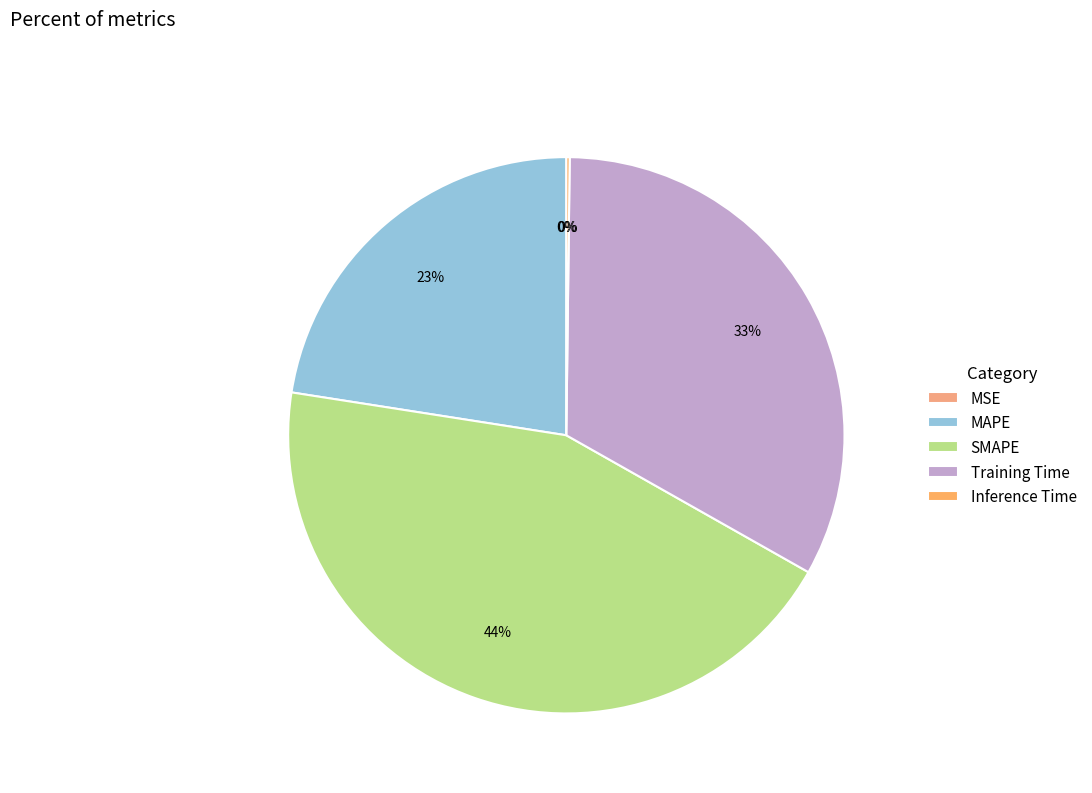

Rank the categories by value from highest to lowest.

SMAPE, Training Time, MAPE, Inference Time, MSE